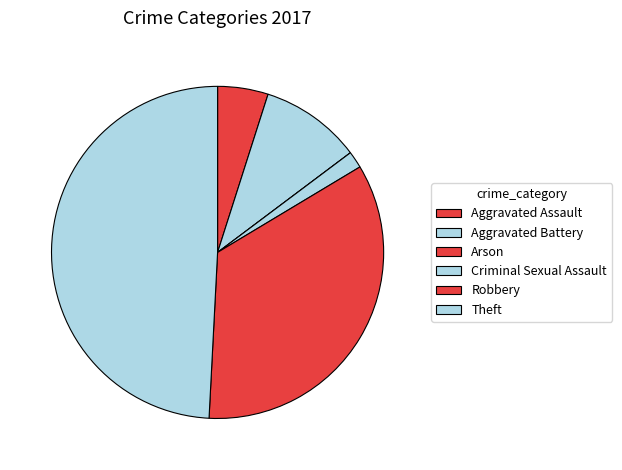

The Theft slice represents 49% of the pie. True or false?

True